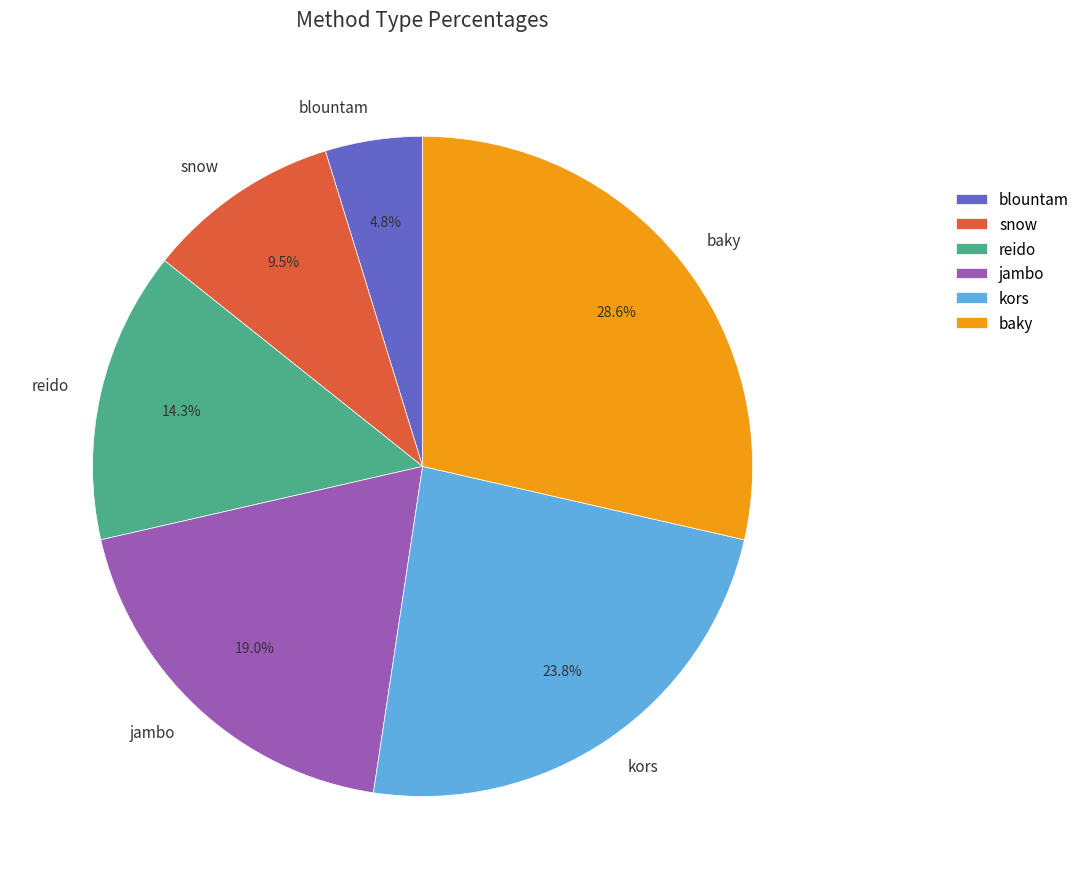

To the nearest percent, what is the average slice percentage?

17%